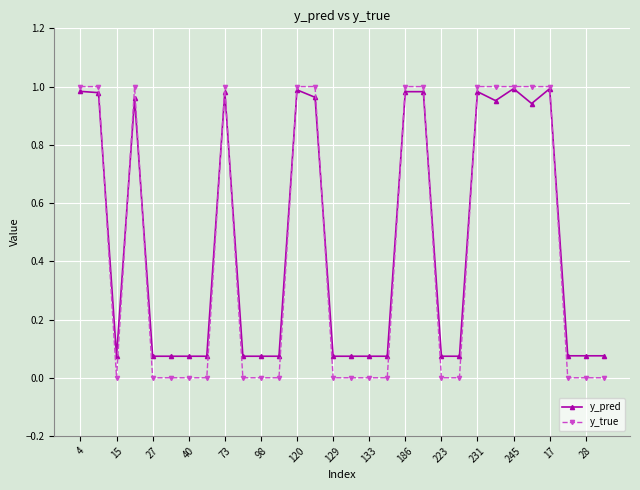

What is the average value of the y_pred series?

0.5